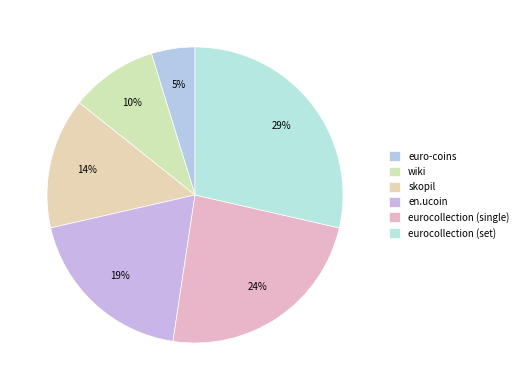

What percentage is the eurocollection (set) slice, to the nearest percent?

29%